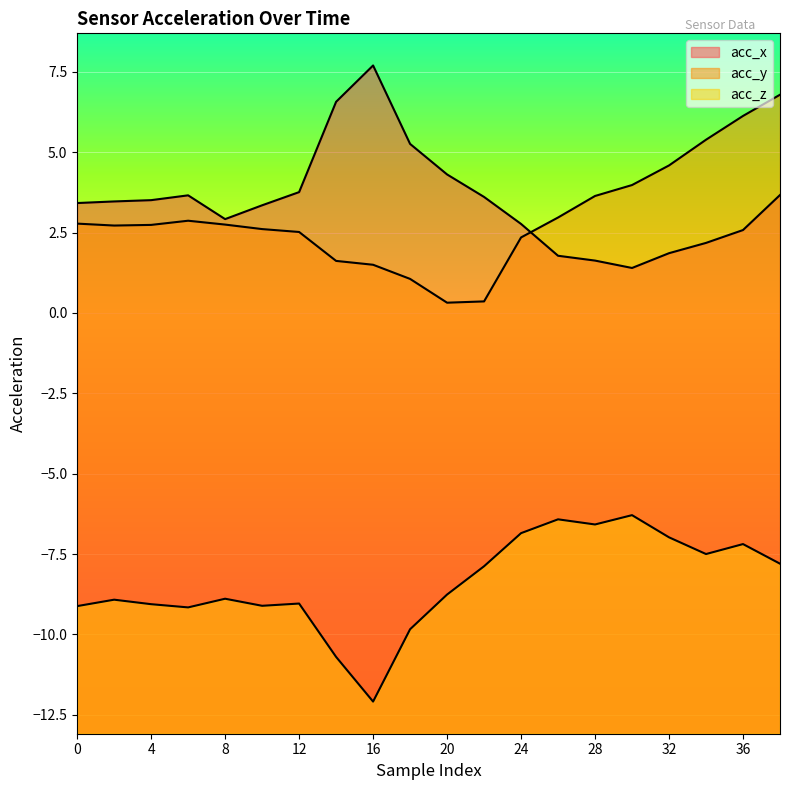

How many categories are shown in the chart?

20